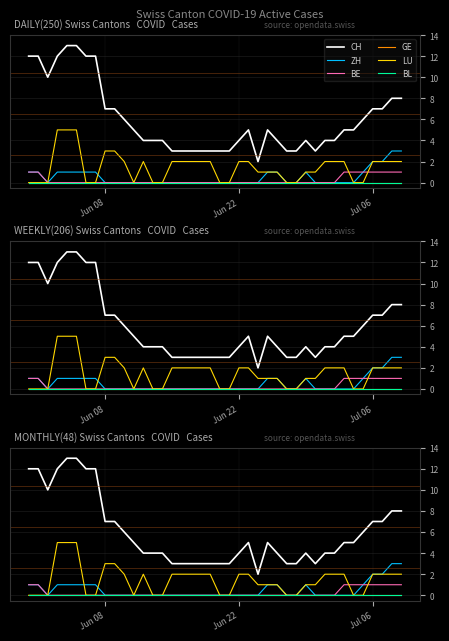

Which series has the largest total across all categories?

CH